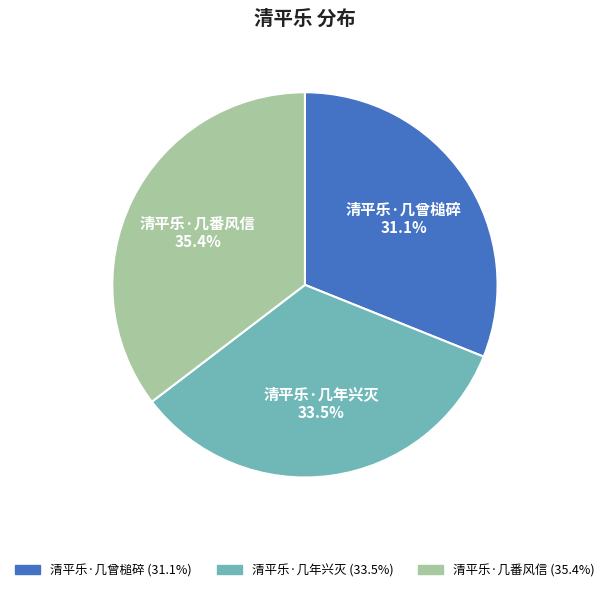

Rank the categories by value from highest to lowest.

清平乐·几番风信, 清平乐·几年兴灭, 清平乐·几曾槌碎